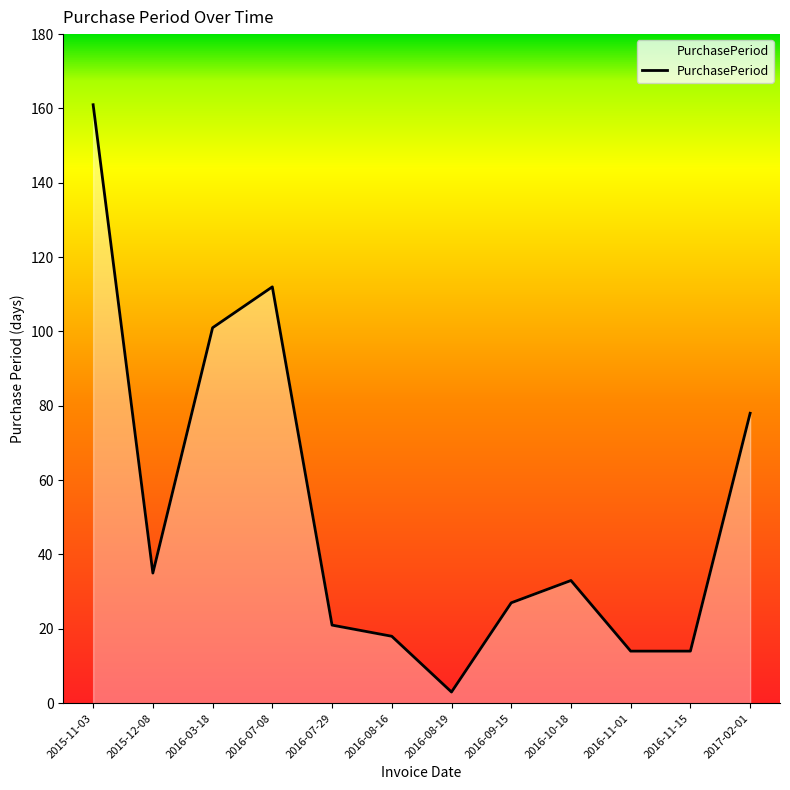

Reading right to left, what are all the values shown in this chart?

2017-02-01=78	2016-11-15=14	2016-11-01=14	2016-10-18=33	2016-09-15=27	2016-08-19=3	2016-08-16=18	2016-07-29=21	2016-07-08=112	2016-03-18=101	2015-12-08=35	2015-11-03=161